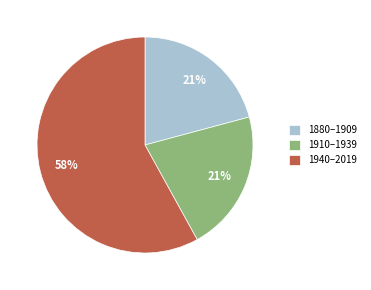

Is there a majority slice in this chart?

Yes